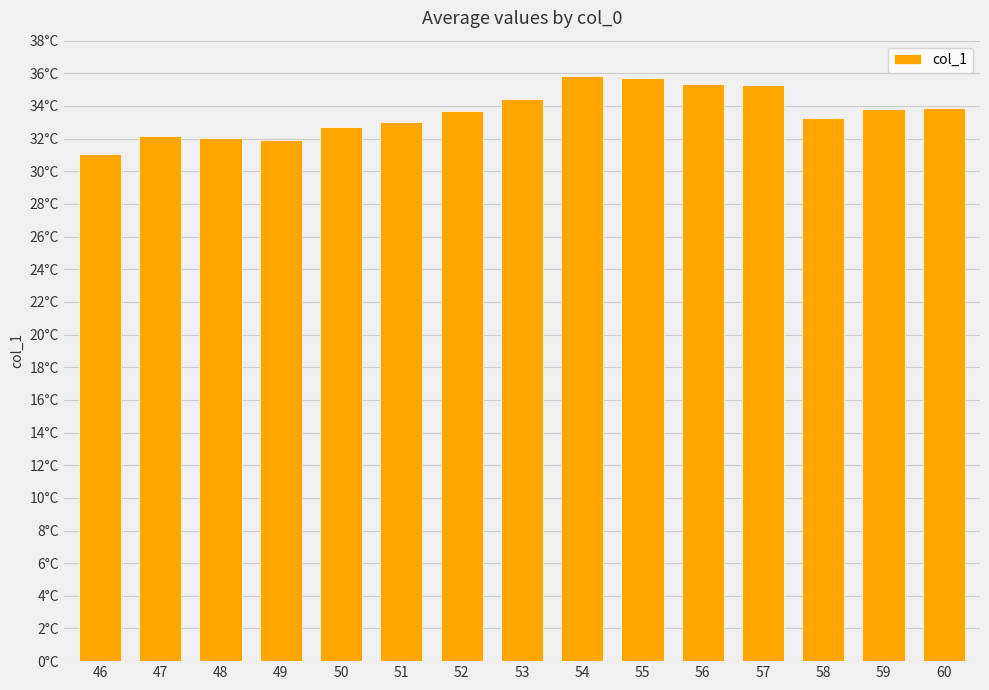

The value at 46 is 51.1. True or false?

False